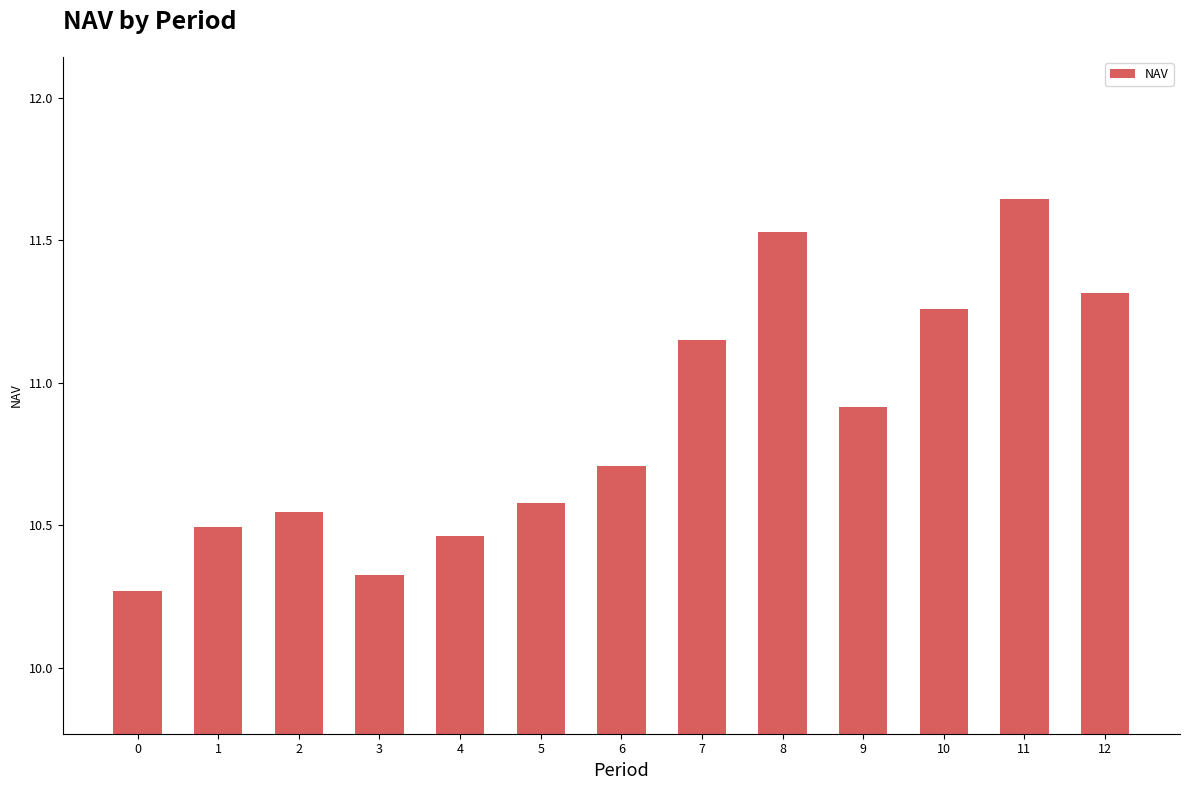

List the labels in order of value, largest first.

11, 8, 12, 10, 7, 9, 6, 5, 2, 1, 4, 3, 0